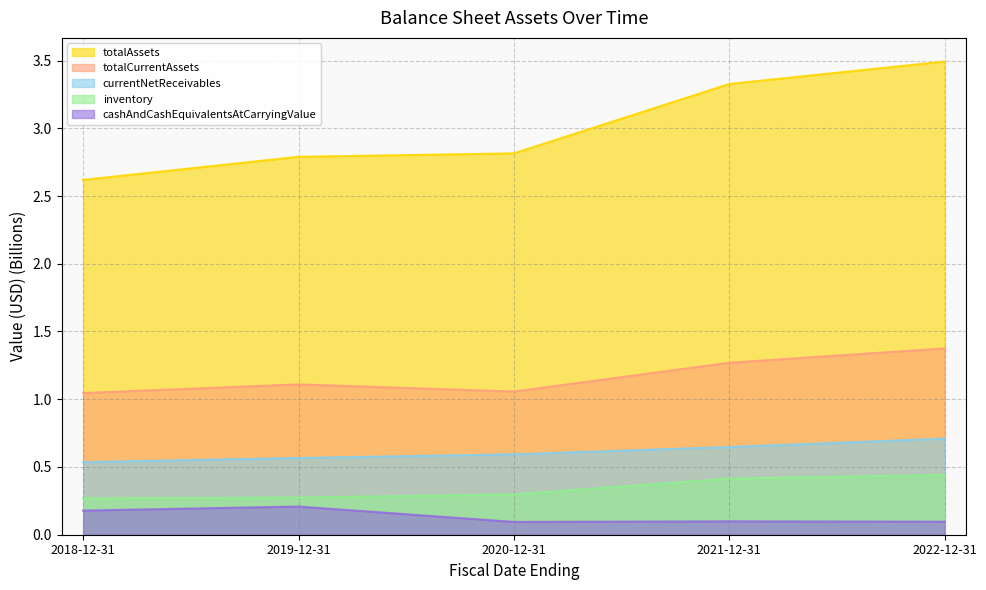

True or false: totalAssets and inventory intersect in this chart.

False